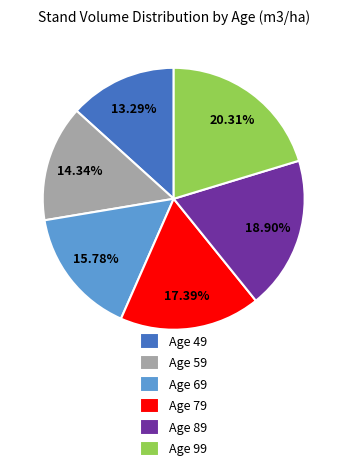

Rank the categories by value from highest to lowest.

Age 99, Age 89, Age 79, Age 69, Age 59, Age 49